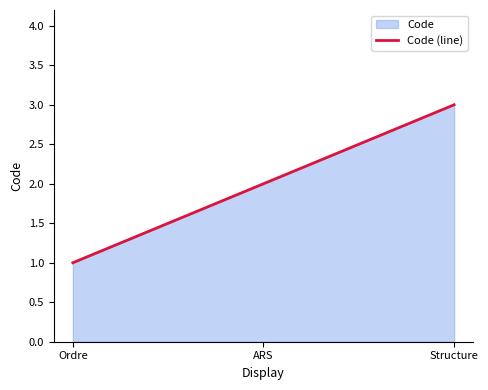

At which label does the data first exceed 2?

Structure